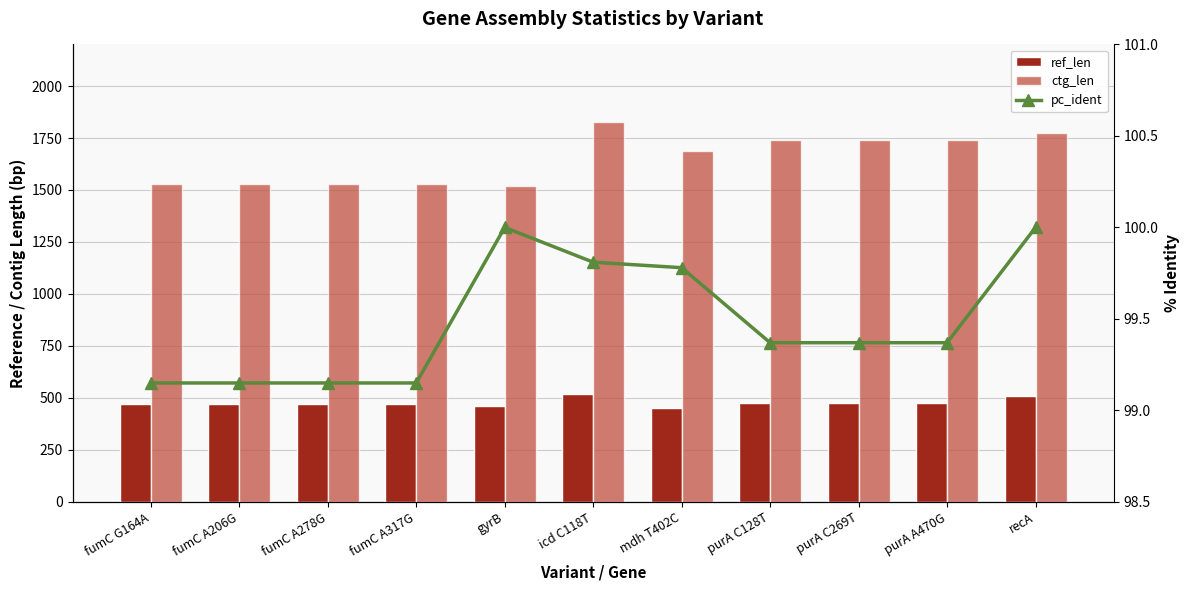

What is the difference between the maximum and second lowest values in the ctg_len series?

295.0